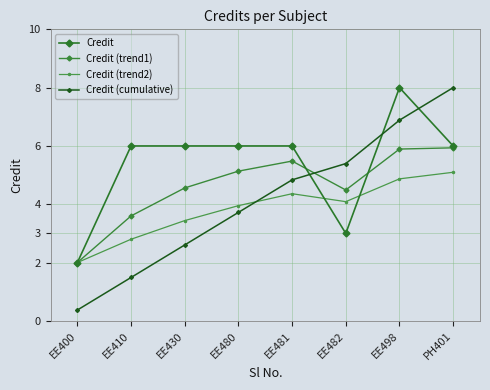

How many lines are shown in the chart?

4